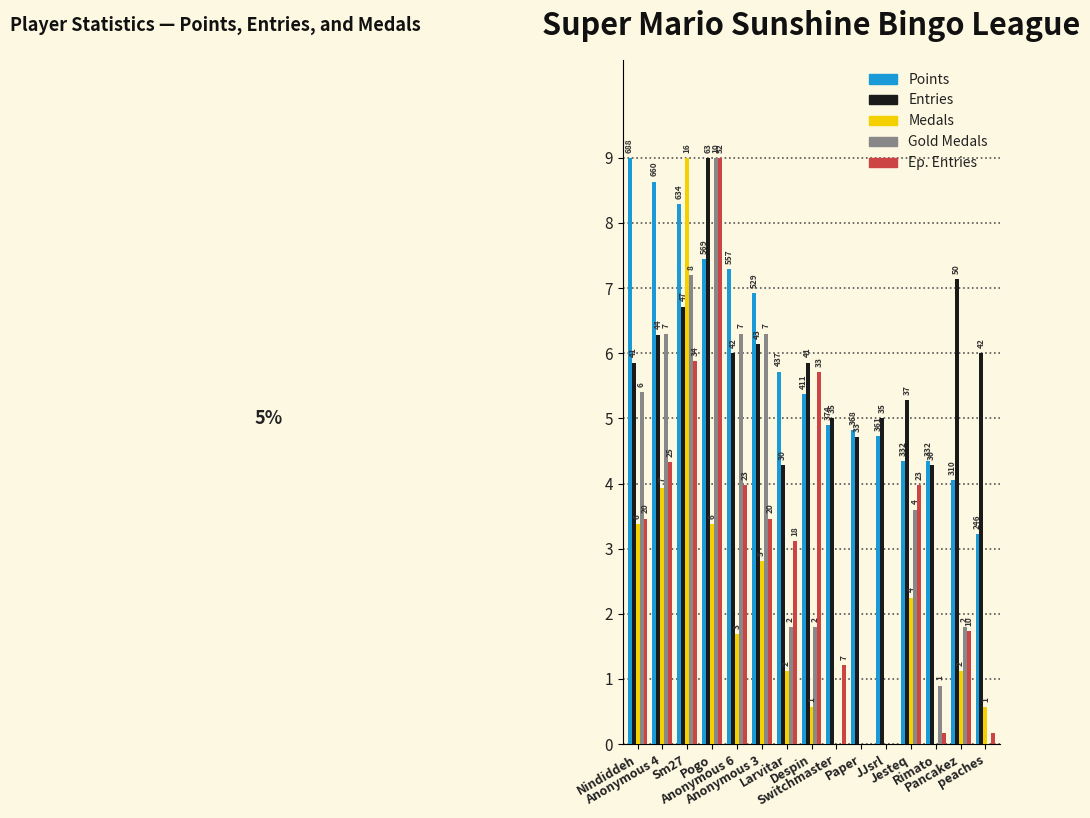

Reading left to right, extract all data points from this chart.

Points: Nindiddeh=9.0	Anonymous 4=8.6	Sm27=8.3	Pogo=7.4	Anonymous 6=7.3	Anonymous 3=6.9	Larvitar=5.7	Despin=5.4	Switchmaster=4.9	Paper=4.8	JJsrl=4.7	Jesteq=4.3	Rimato=4.3	Pancakez=4.1	peaches=3.2
Entries: Nindiddeh=5.9	Anonymous 4=6.3	Sm27=6.7	Pogo=9.0	Anonymous 6=6.0	Anonymous 3=6.1	Larvitar=4.3	Despin=5.9	Switchmaster=5.0	Paper=4.7	JJsrl=5.0	Jesteq=5.3	Rimato=4.3	Pancakez=7.1	peaches=6.0
Medals: Nindiddeh=3.4	Anonymous 4=3.9	Sm27=9.0	Pogo=3.4	Anonymous 6=1.7	Anonymous 3=2.8	Larvitar=1.1	Despin=0.6	Switchmaster=0.0	Paper=0.0	JJsrl=0.0	Jesteq=2.2	Rimato=0.0	Pancakez=1.1	peaches=0.6
Gold Medals: Nindiddeh=5.4	Anonymous 4=6.3	Sm27=7.2	Pogo=9.0	Anonymous 6=6.3	Anonymous 3=6.3	Larvitar=1.8	Despin=1.8	Switchmaster=0.0	Paper=0.0	JJsrl=0.0	Jesteq=3.6	Rimato=0.9	Pancakez=1.8	peaches=0.0
Ep. Entries: Nindiddeh=3.5	Anonymous 4=4.3	Sm27=5.9	Pogo=9.0	Anonymous 6=4.0	Anonymous 3=3.5	Larvitar=3.1	Despin=5.7	Switchmaster=1.2	Paper=0.0	JJsrl=0.0	Jesteq=4.0	Rimato=0.2	Pancakez=1.7	peaches=0.2